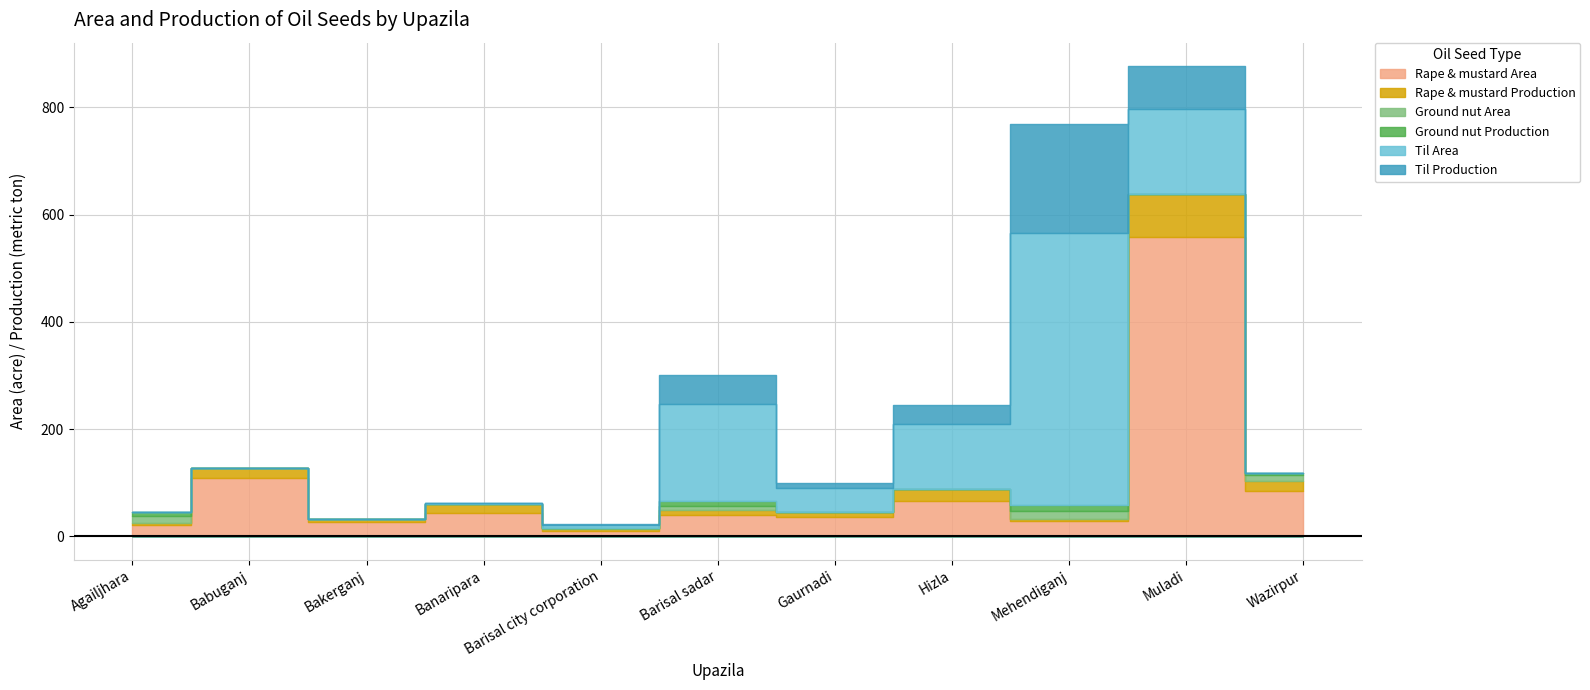

How many interior local peaks does the Ground nut Production series have?

2